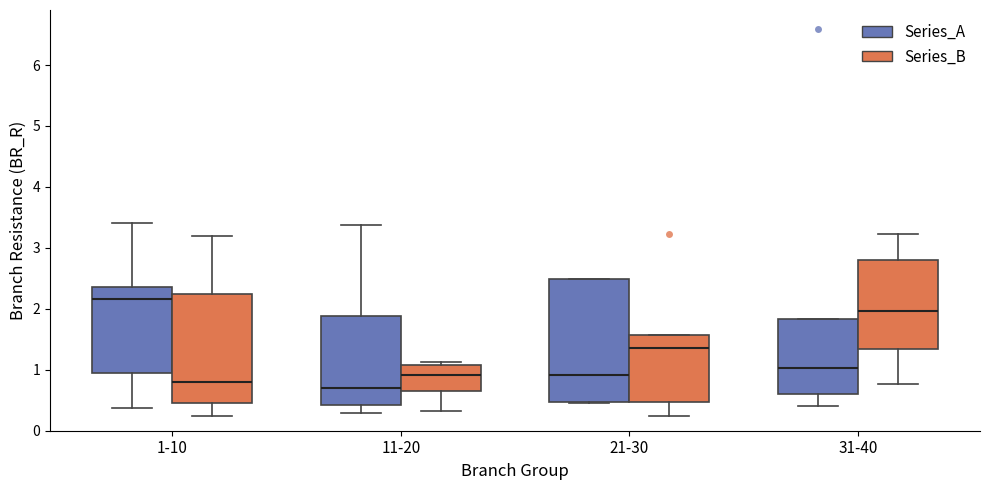

Reading left to right, read every box against the y-axis: the position of its median line, the range the box covers, and the ends of its whiskers. The values are not printed on the chart, so give them approximately, as read against the axis.

1-10 (Series_A): median 2.2, box 0.9 to 2.4, whiskers 0.4 to 3.4
1-10 (Series_B): median 0.8, box 0.4 to 2.2, whiskers 0.2 to 3.2
11-20 (Series_A): median 0.7, box 0.4 to 1.9, whiskers 0.3 to 3.4
11-20 (Series_B): median 0.9, box 0.6 to 1.1, whiskers 0.3 to 1.1 (just above the box's upper edge)
21-30 (Series_A): median 0.9, box 0.5 to 2.5, whiskers 0.5 to 2.5
21-30 (Series_B): median 1.4, box 0.5 to 1.6, whiskers 0.2 to 1.6
31-40 (Series_A): median 1.0, box 0.6 to 1.8, whiskers 0.4 to 1.8
31-40 (Series_B): median 2.0, box 1.3 to 2.8, whiskers 0.8 to 3.2